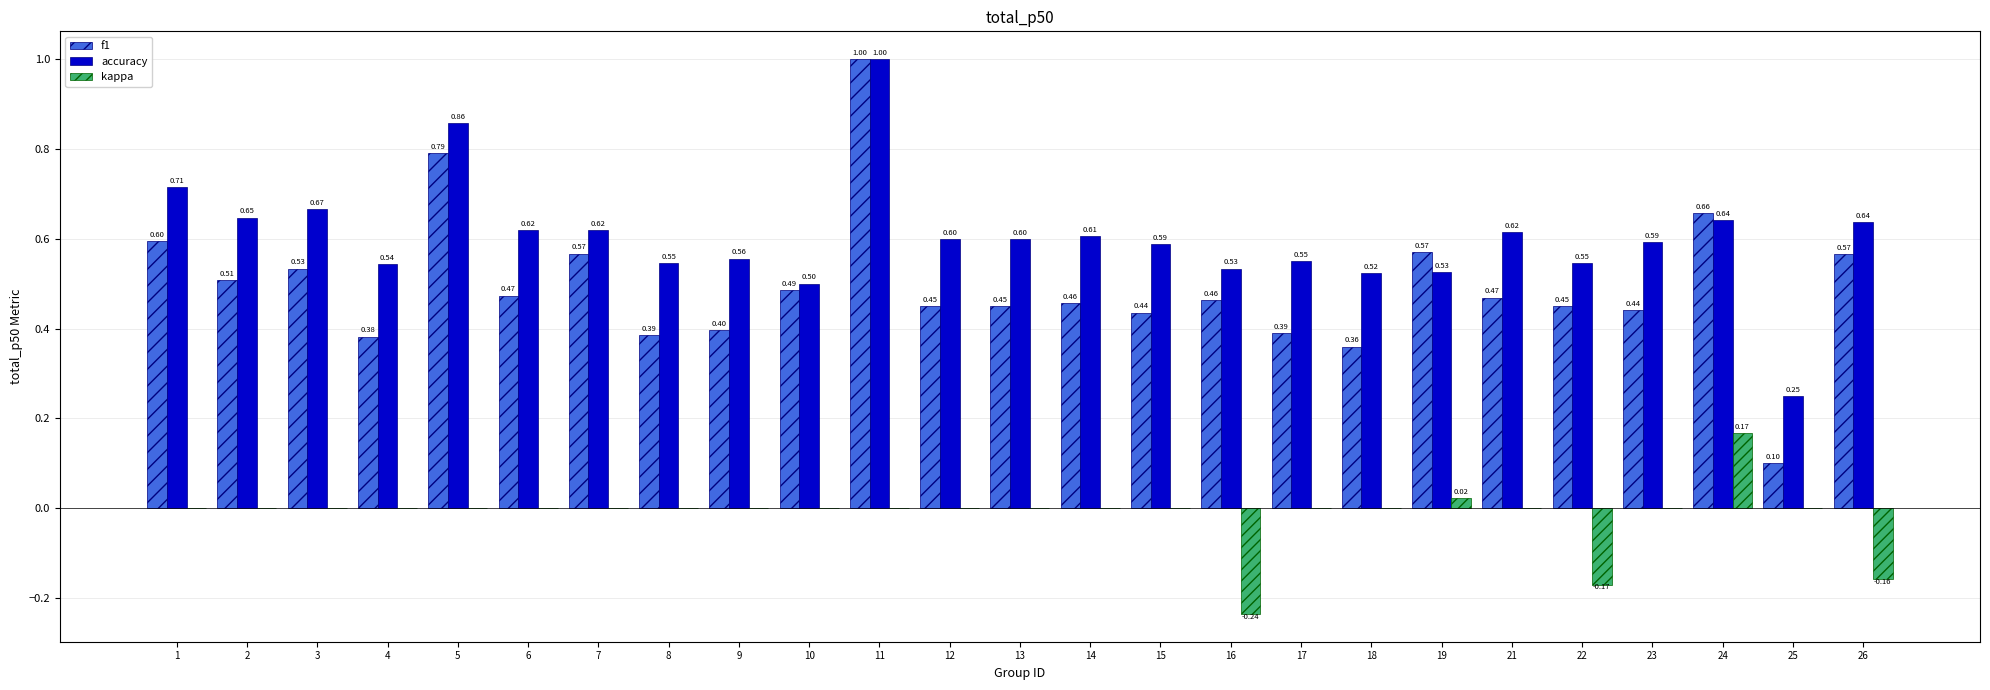

How many f1 values are between 0 and 1?

25